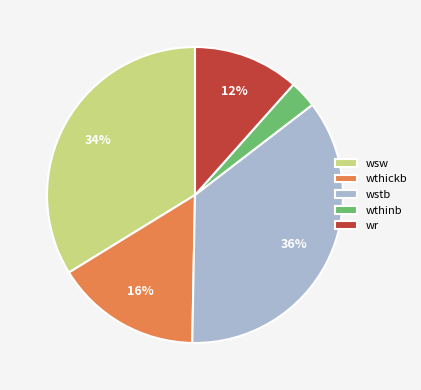

Between wsw and wthinb, which is larger?

wsw